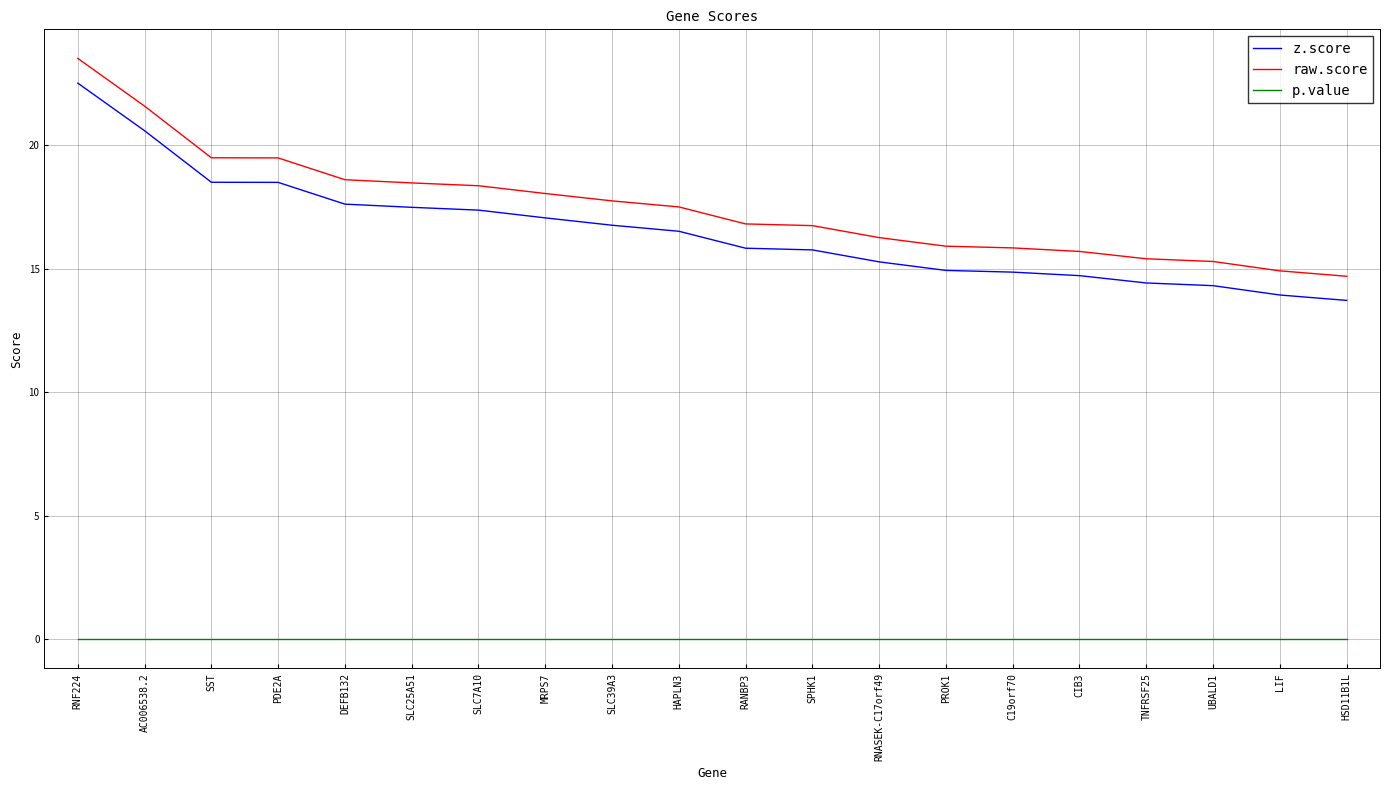

Is it true that z.score equals 26.3 at SST?

False